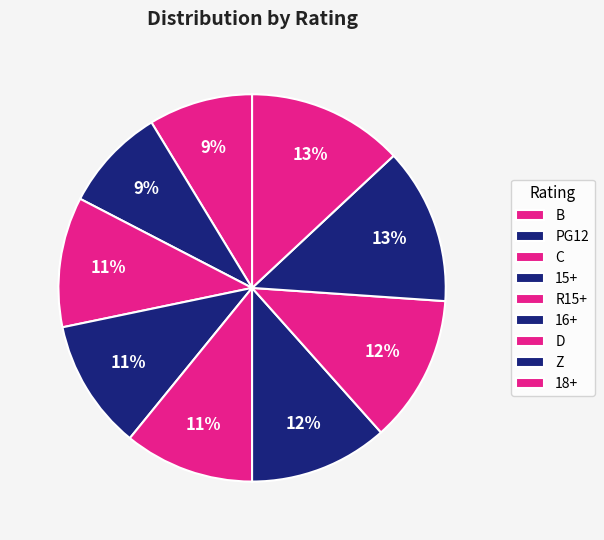

To the nearest percent, what portion does C represent?

11%